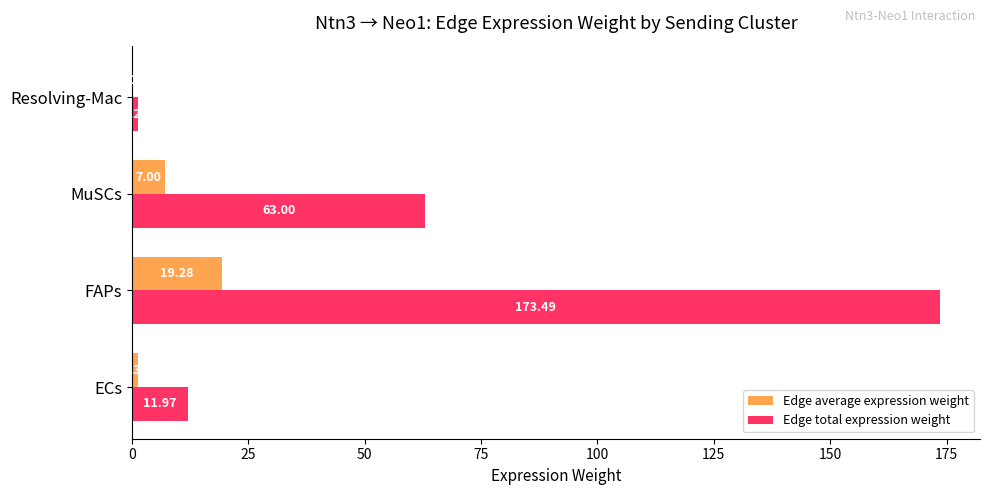

What are all the series names shown in the legend?

Edge average expression weight, Edge total expression weight